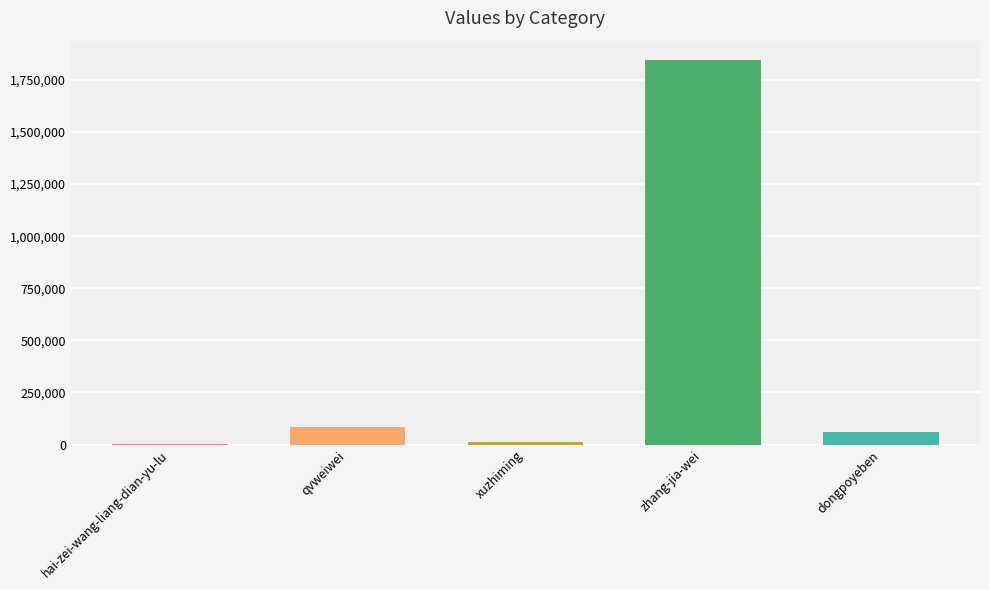

What is the difference between the values at zhang-jia-wei and hai-zei-wang-liang-dian-yu-lu?

1845561